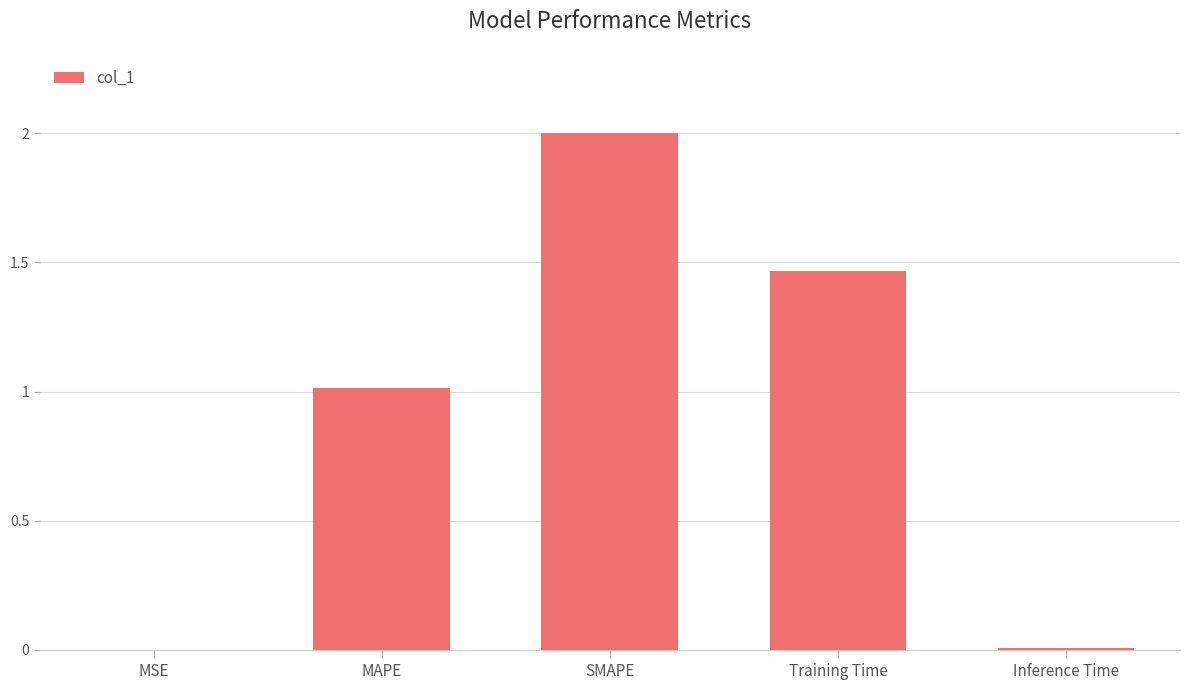

The chart shows a value of 0.0 at Inference Time. True or false?

True